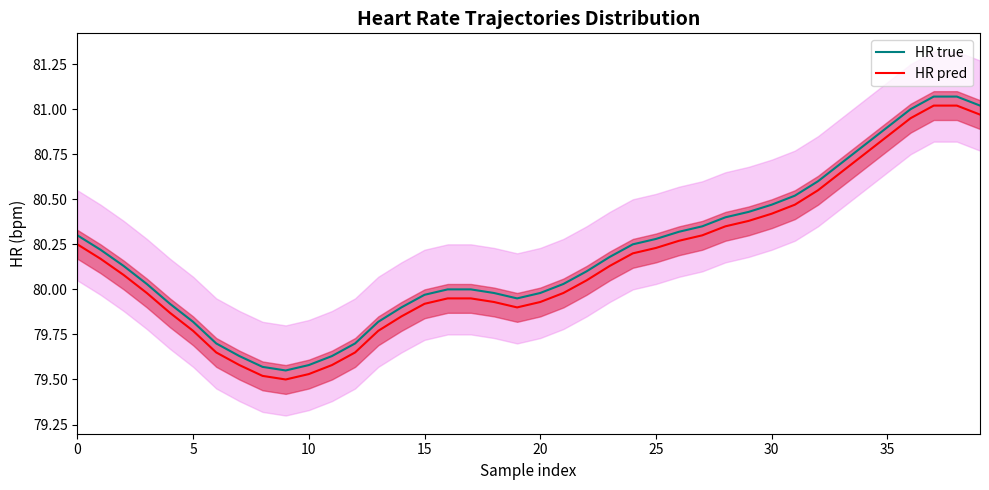

True or false: HR true and HR pred cross at least once.

False